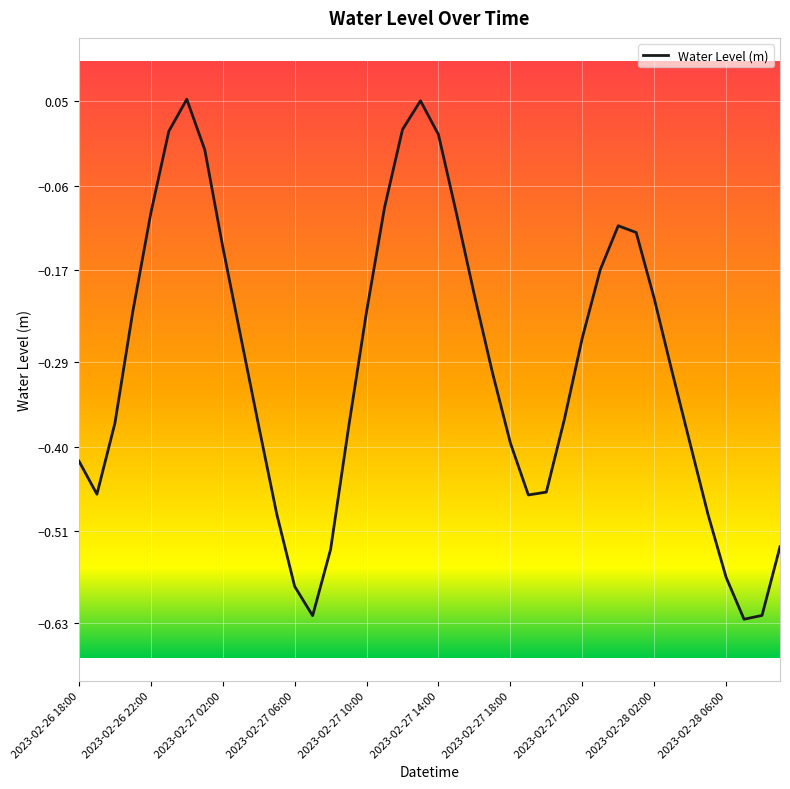

What is the difference between the maximum and minimum values?

0.7